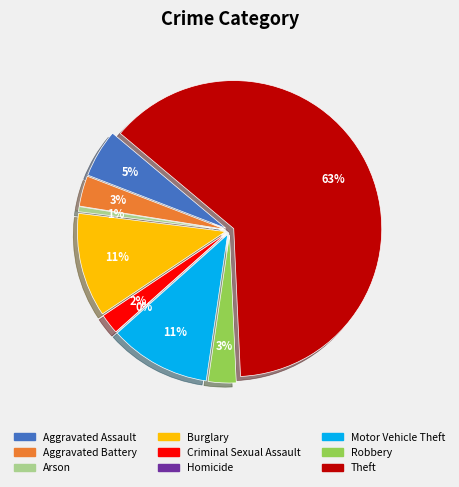

The Robbery slice represents 3% of the pie. True or false?

True